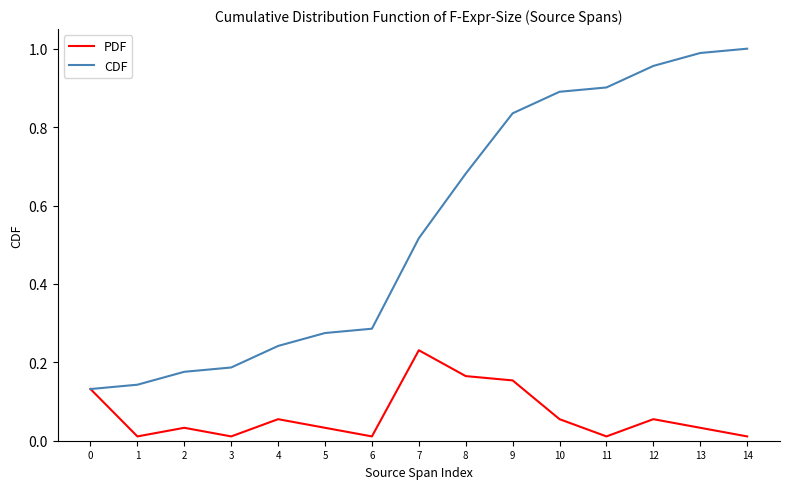

What is the difference between the second highest and minimum values in the CDF series?

0.9